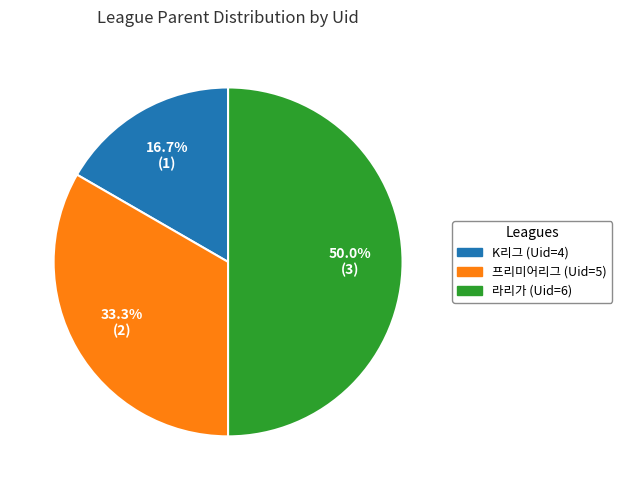

Count the number of slices in the pie.

3